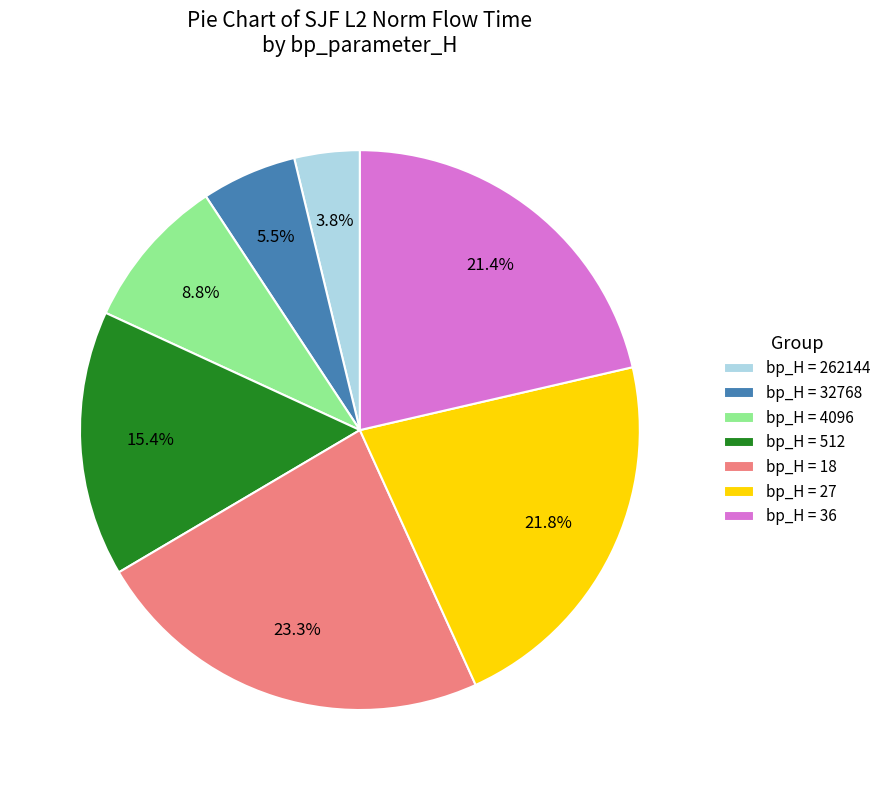

Between bp_H = 32768 and bp_H = 18, which is larger?

bp_H = 18